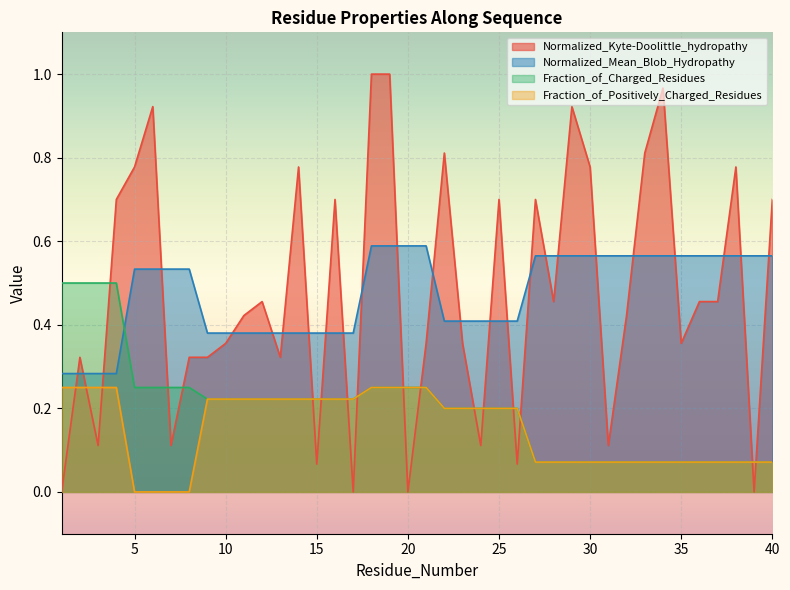

What is the total value across all series at 2?

1.4